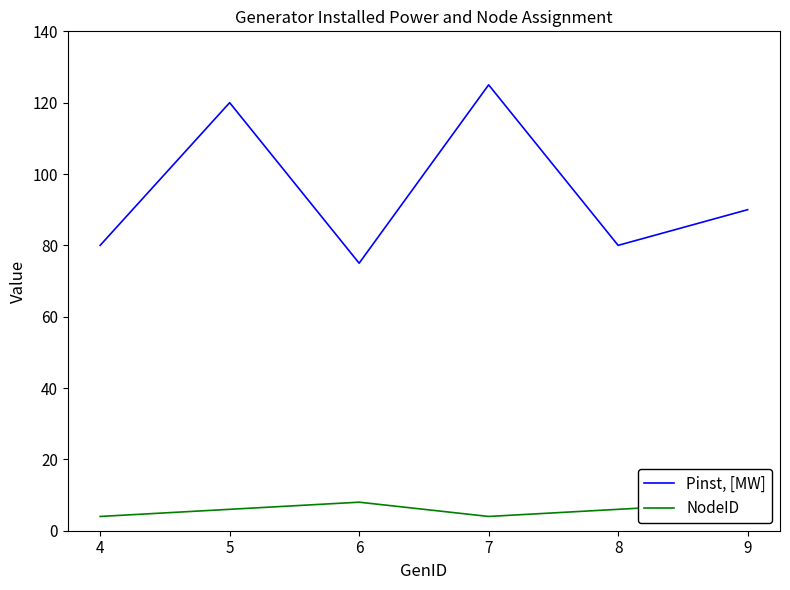

What is the sum of all Pinst, [MW] values?

570